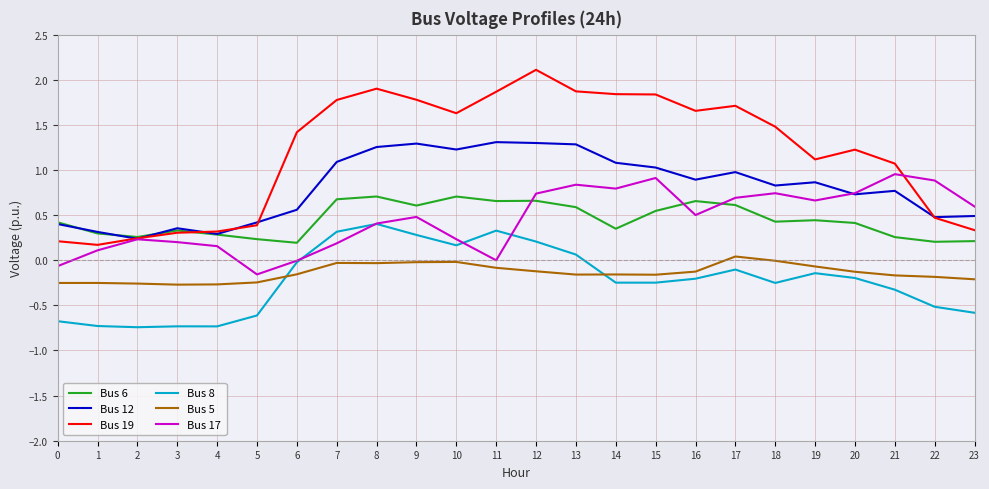

True or false: Bus 19 and Bus 8 cross at least once.

False